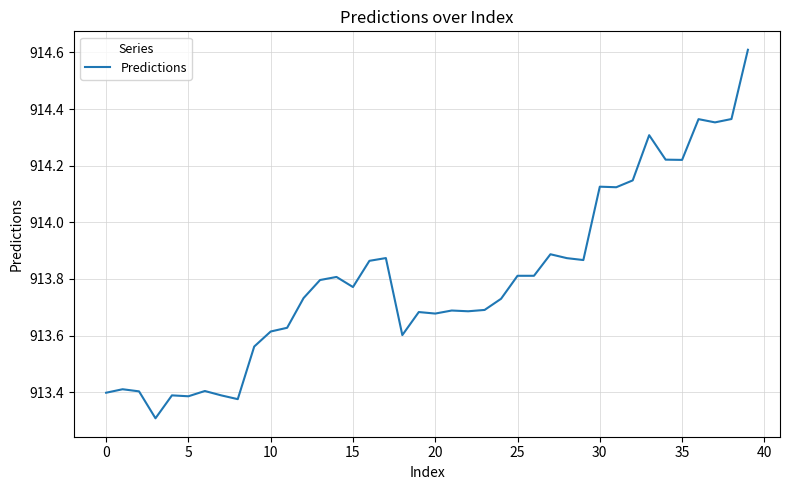

What is the smallest value displayed?

913.3